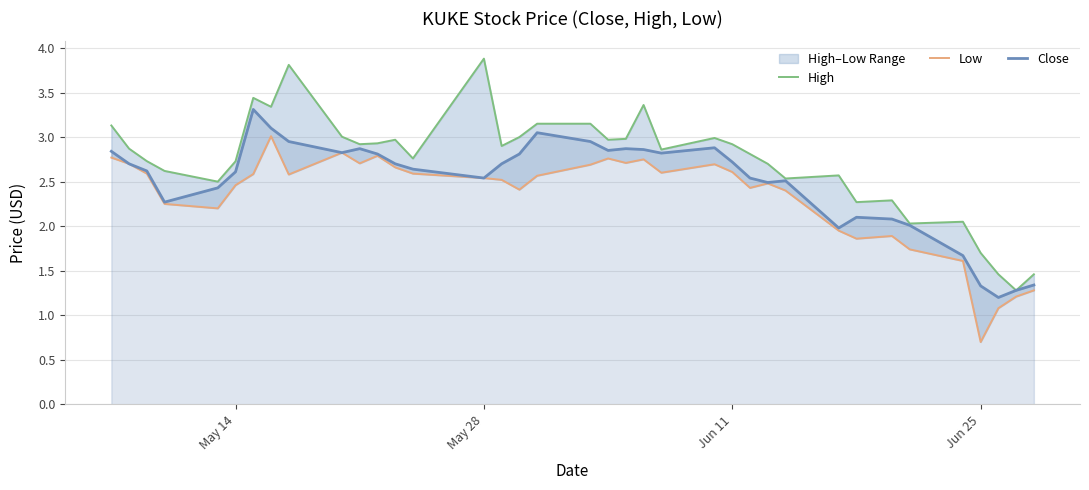

Count the number of categories in the chart.

37